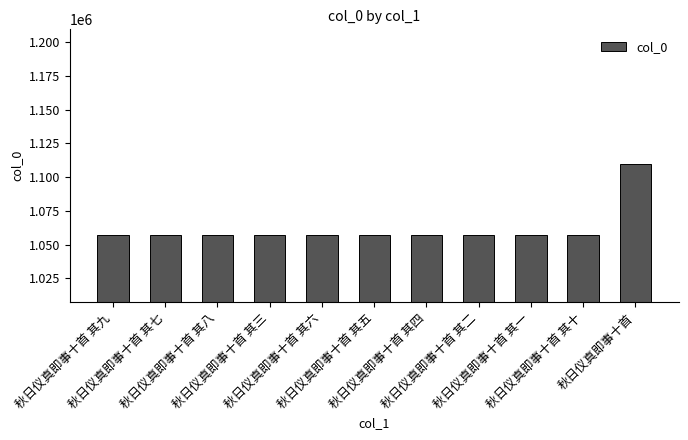

What is the greatest value displayed?

1109425